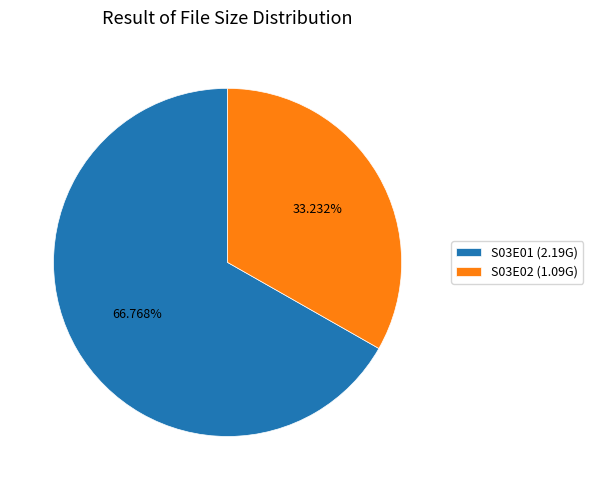

Which category has the smallest portion of the pie?

S03E02 (1.09G)